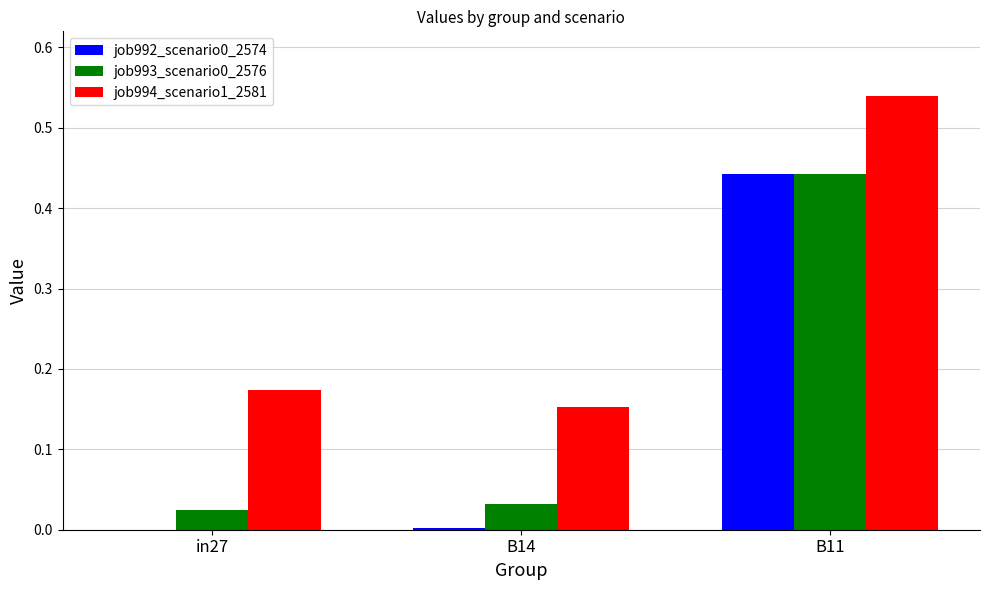

At which category is the sum across all series the highest?

B11